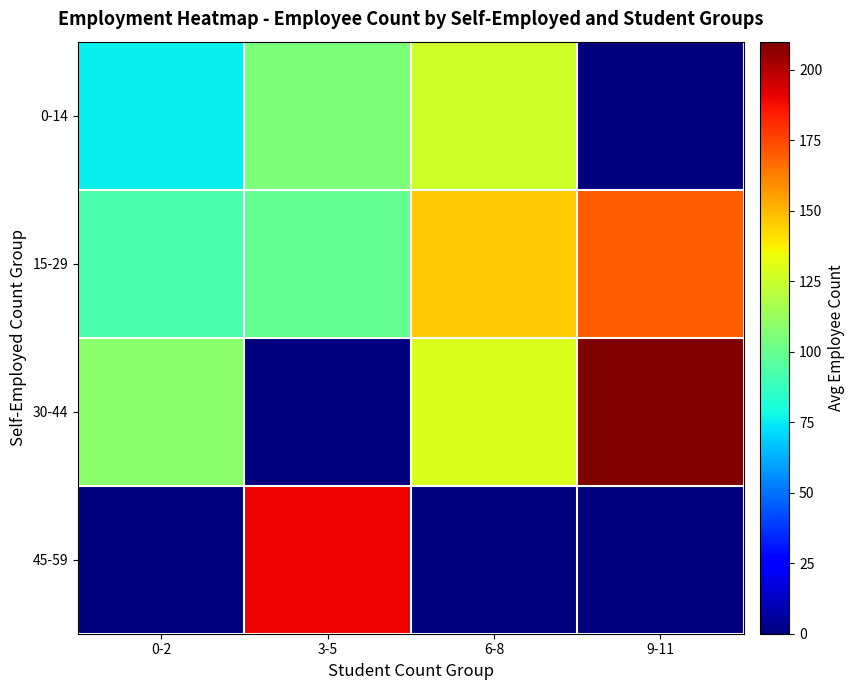

Between 0-2 and 9-11, which is larger?

0-2